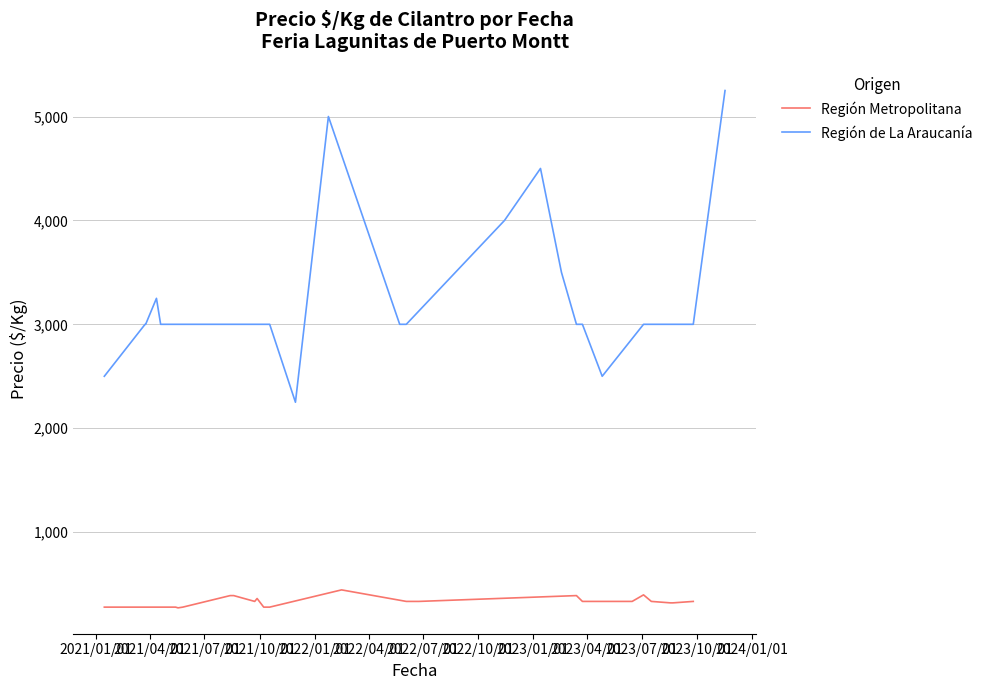

At which label does Precio maximo reach its peak?

2023-11-17